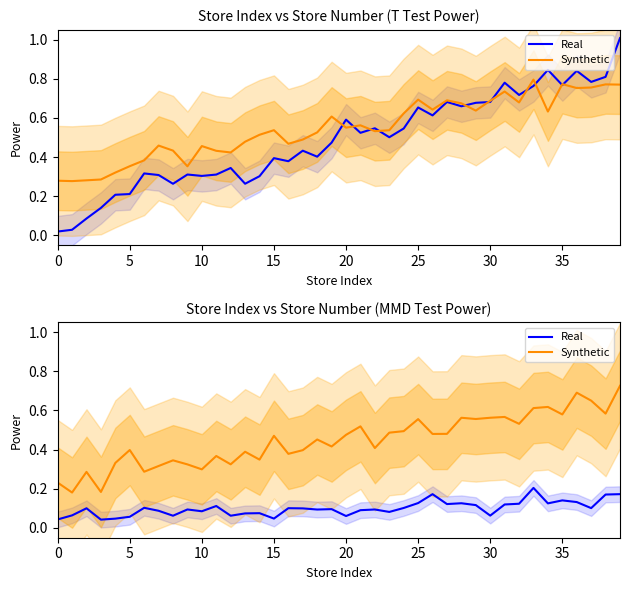

True or false: Real has more than 1 points higher than both neighbors.

True